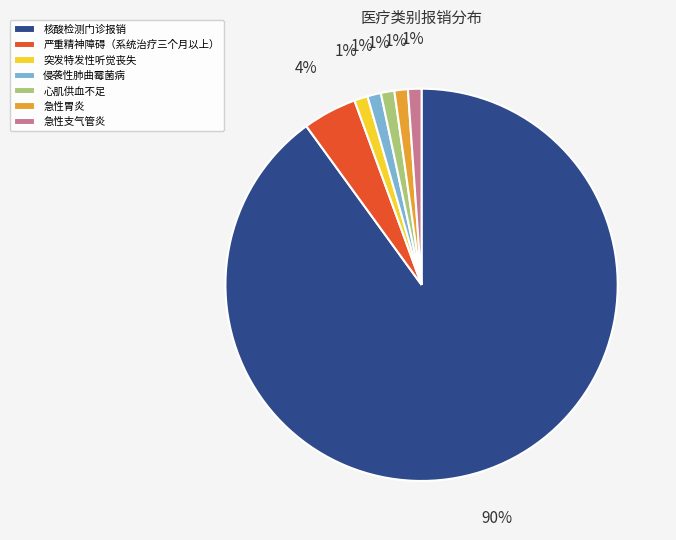

To the nearest percent, what portion does 严重精神障碍（系统治疗三个月以上） represent?

4%